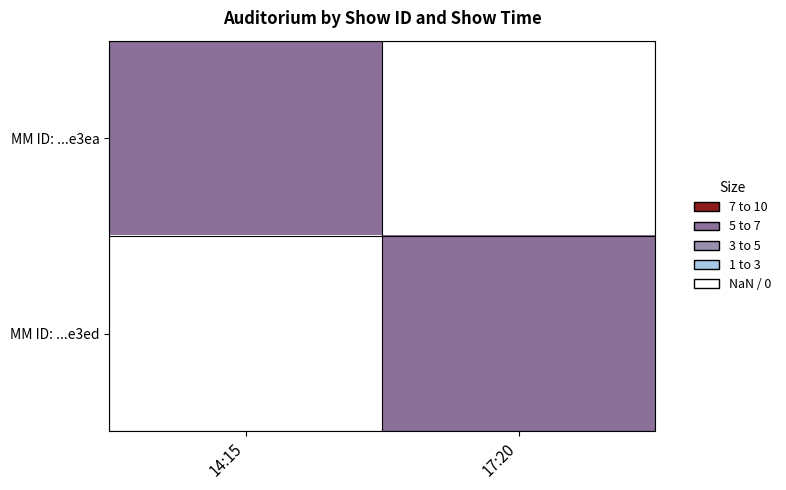

Reading left to right, extract all data points from this chart.

MM ID: ...e3ea: 14:15=5	17:20=0
MM ID: ...e3ed: 14:15=0	17:20=5